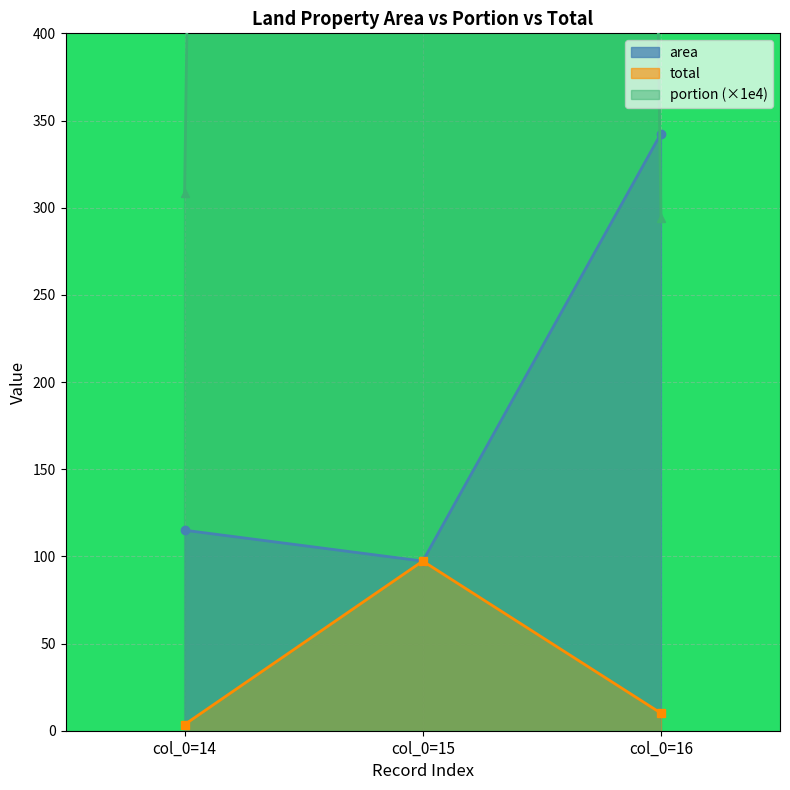

Read the total value at col_0=16.

10.1